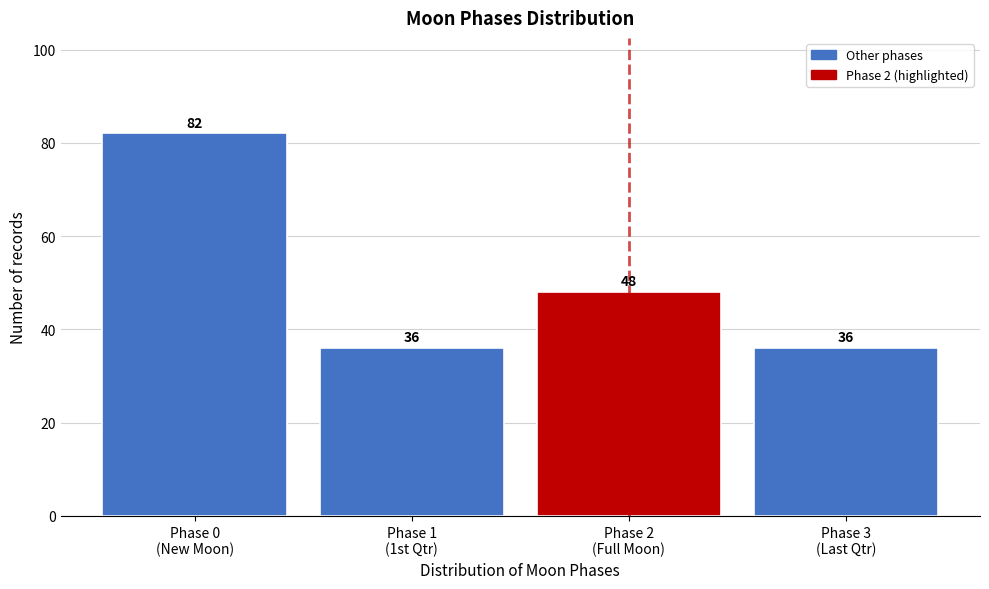

Reading left to right, list all the values displayed in this chart.

82	36	48	36